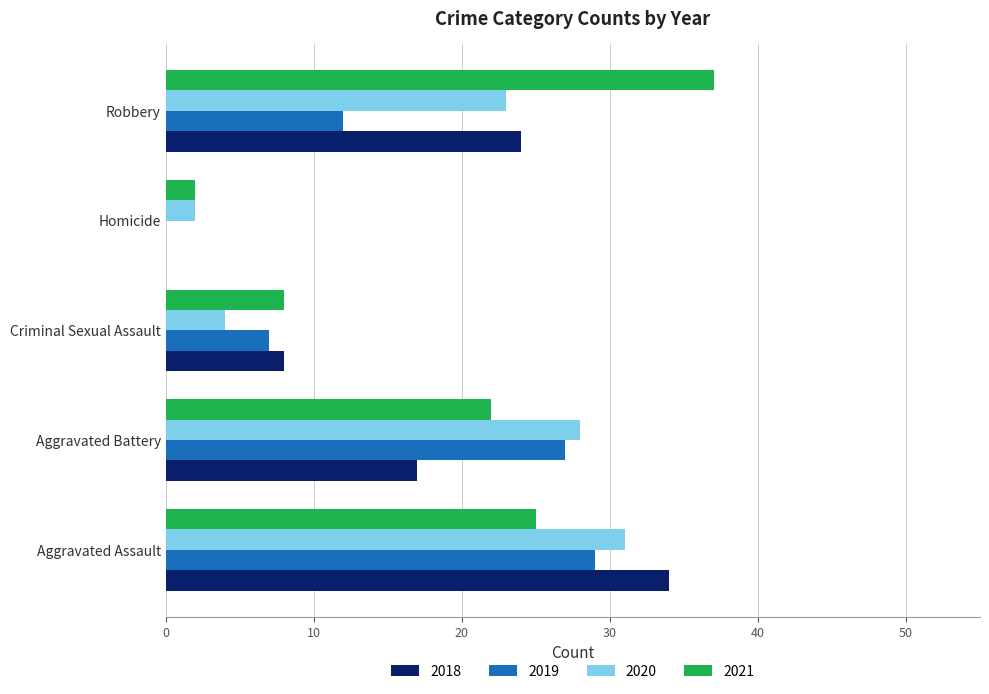

What is the highest value of the 2018 series?

34